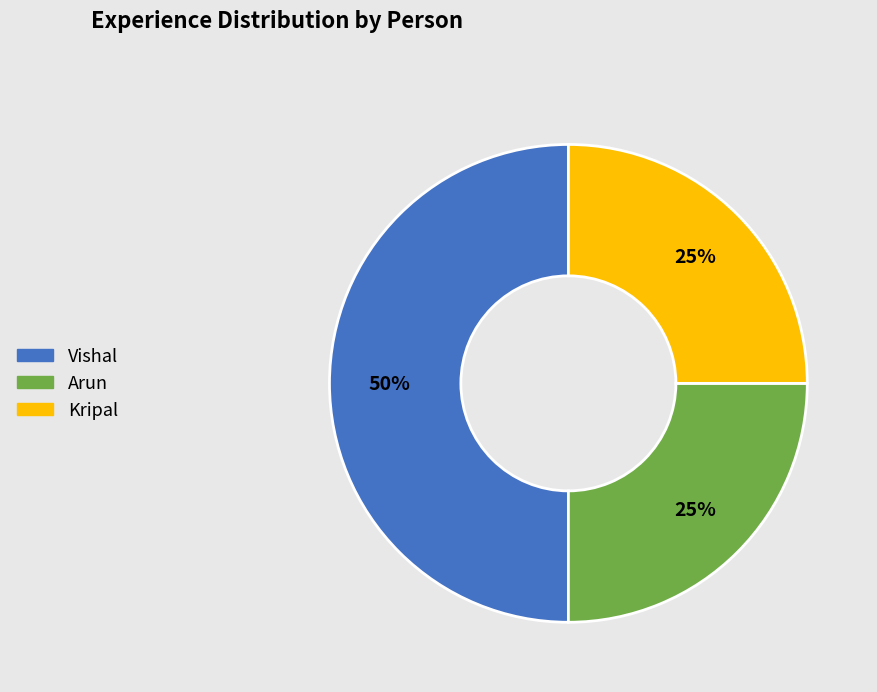

How many slices are in this pie chart?

3